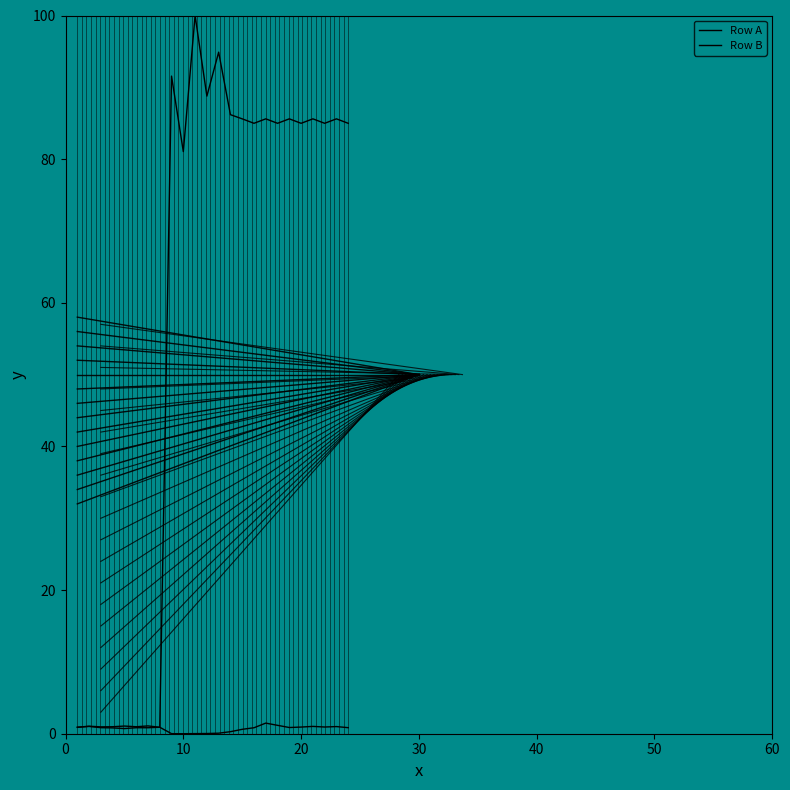

What is the average value of the Row B series?

58.5